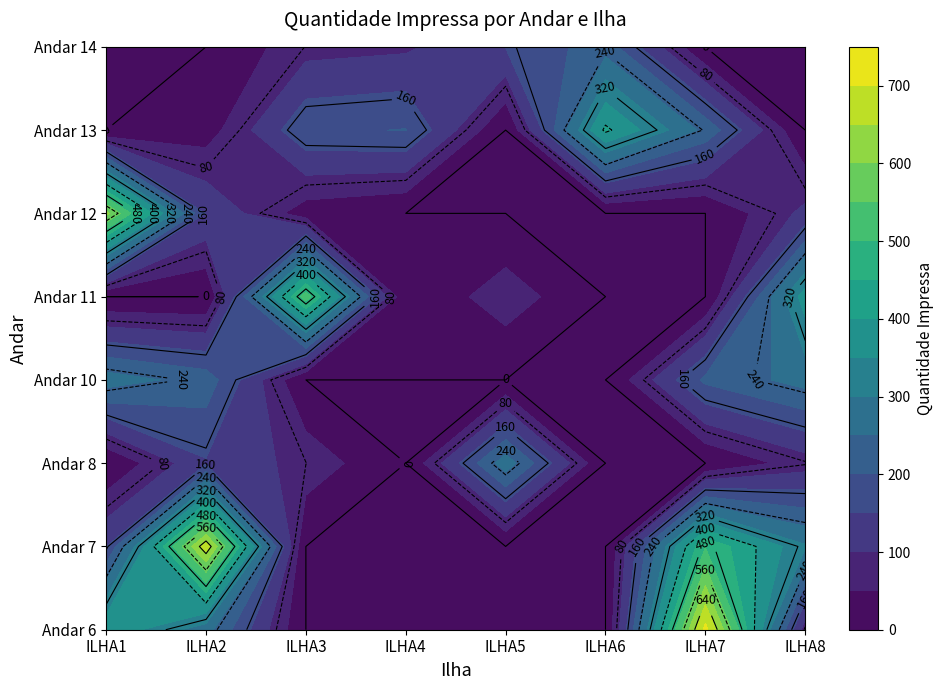

What is the difference between the maximum and minimum values in the ILHA1 series?

616